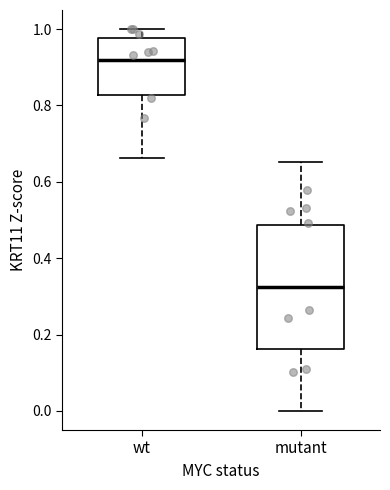

Which box's median line is the highest?

wt